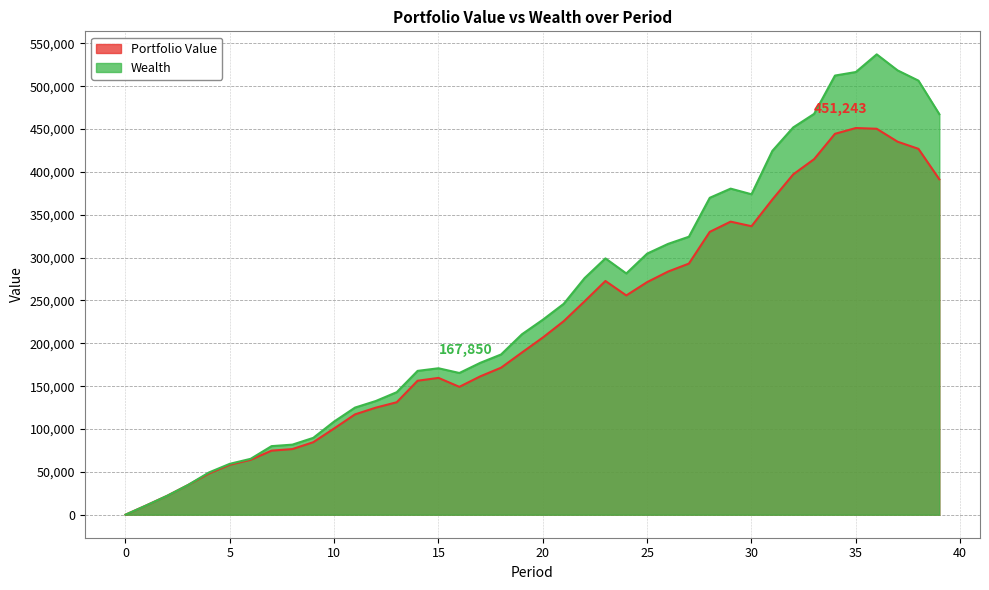

At how many categories does at least one series exceed 60997?

34